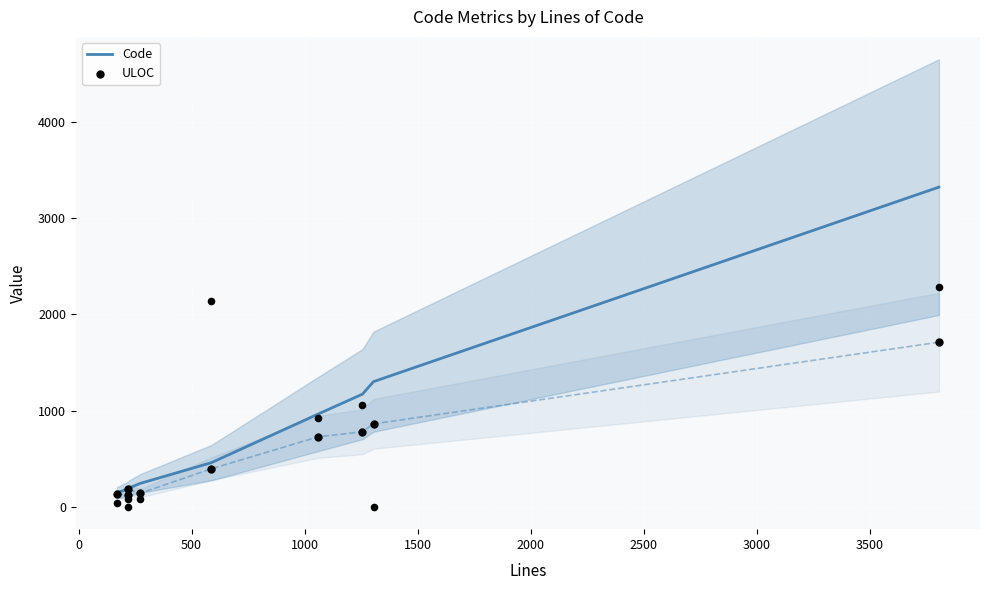

What are all the series names shown in the legend?

Code, ULOC